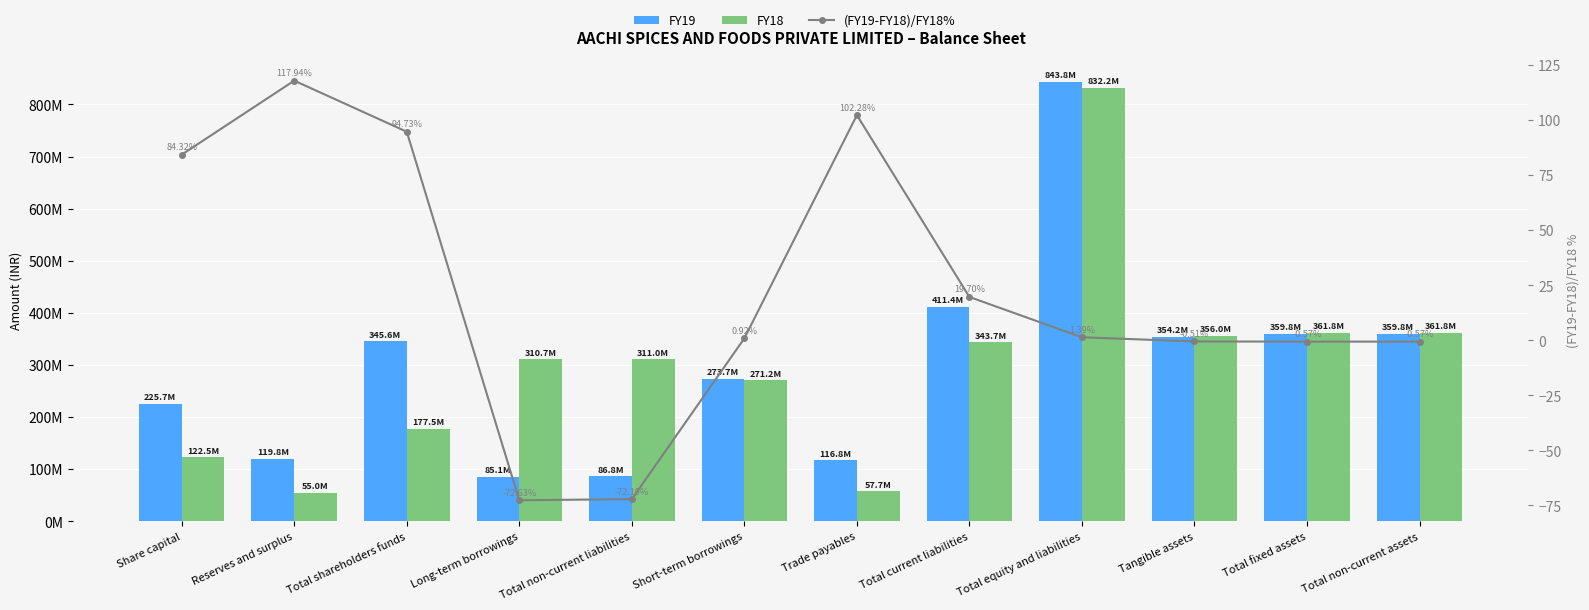

Which series changed the most between Total non-current liabilities and Short-term borrowings?

FY19